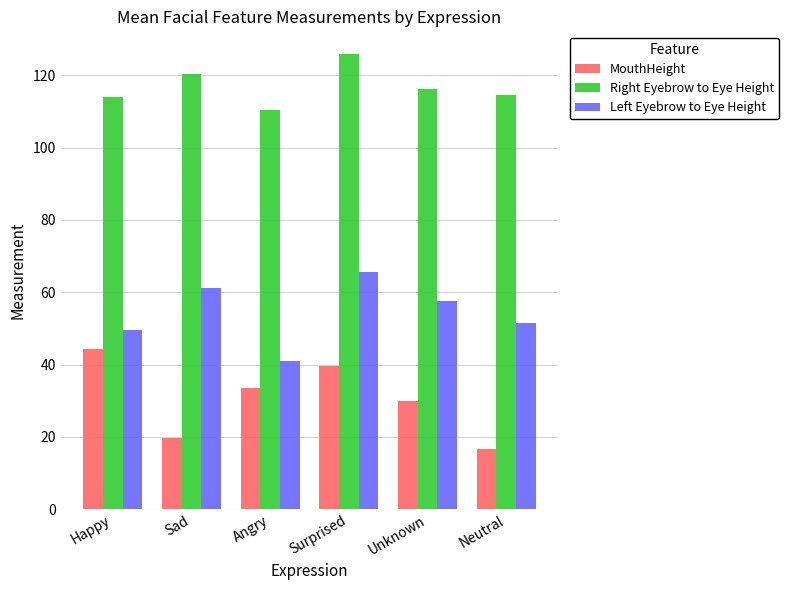

The Left Eyebrow to Eye Height series shows 85.5 at Unknown. True or false?

False